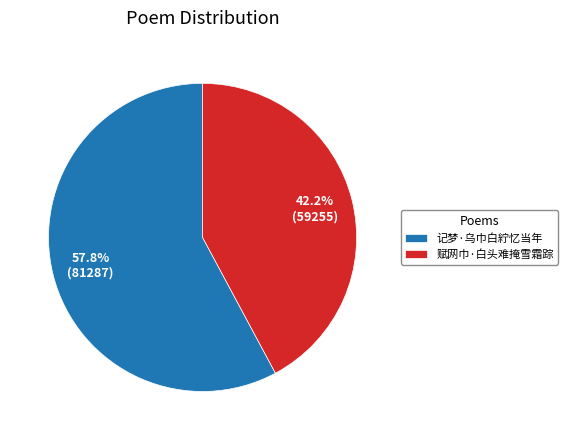

True or false: 赋网巾·白头难掩雪霜踪 accounts for 42% of the total.

True